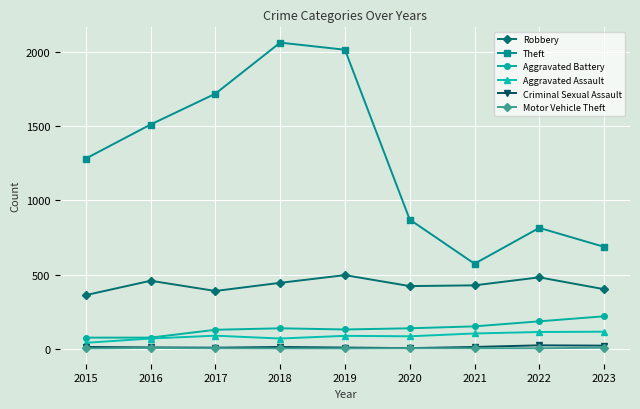

Is the value of Robbery at 2016 greater than the value of Motor Vehicle Theft at 2022?

Yes